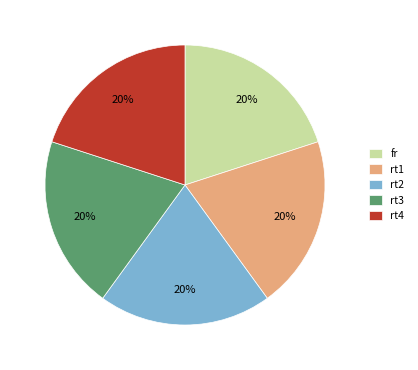

What percentage is the rt2 slice, to the nearest percent?

20%